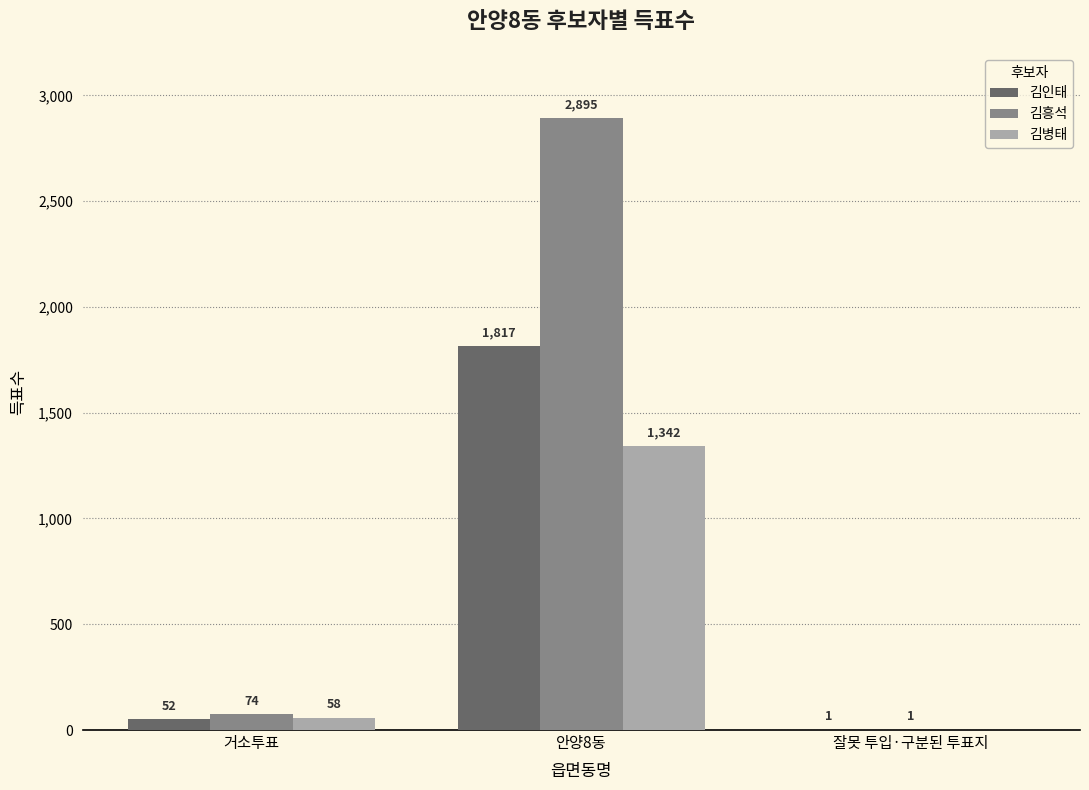

Where is 김흥석 nearest to the value 1448?

거소투표